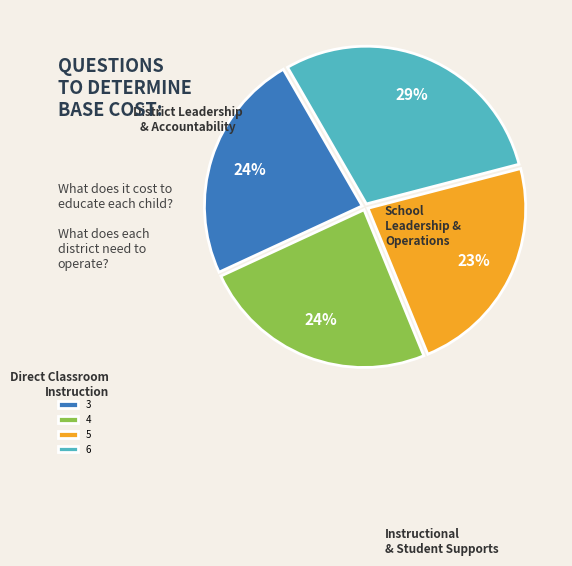

Does any single category account for the majority?

No